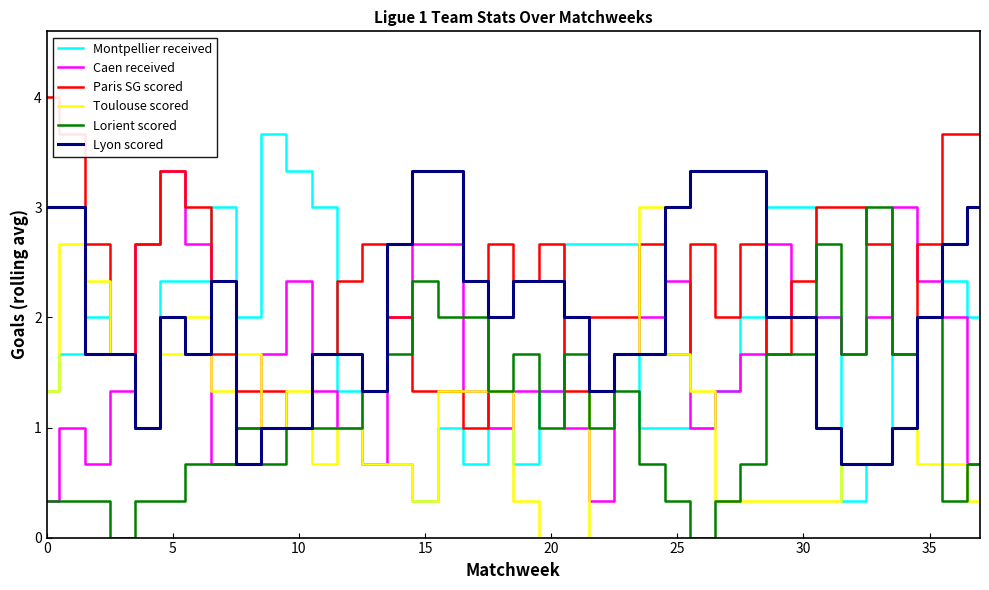

What is the highest value of the Montpellier received series?

3.7